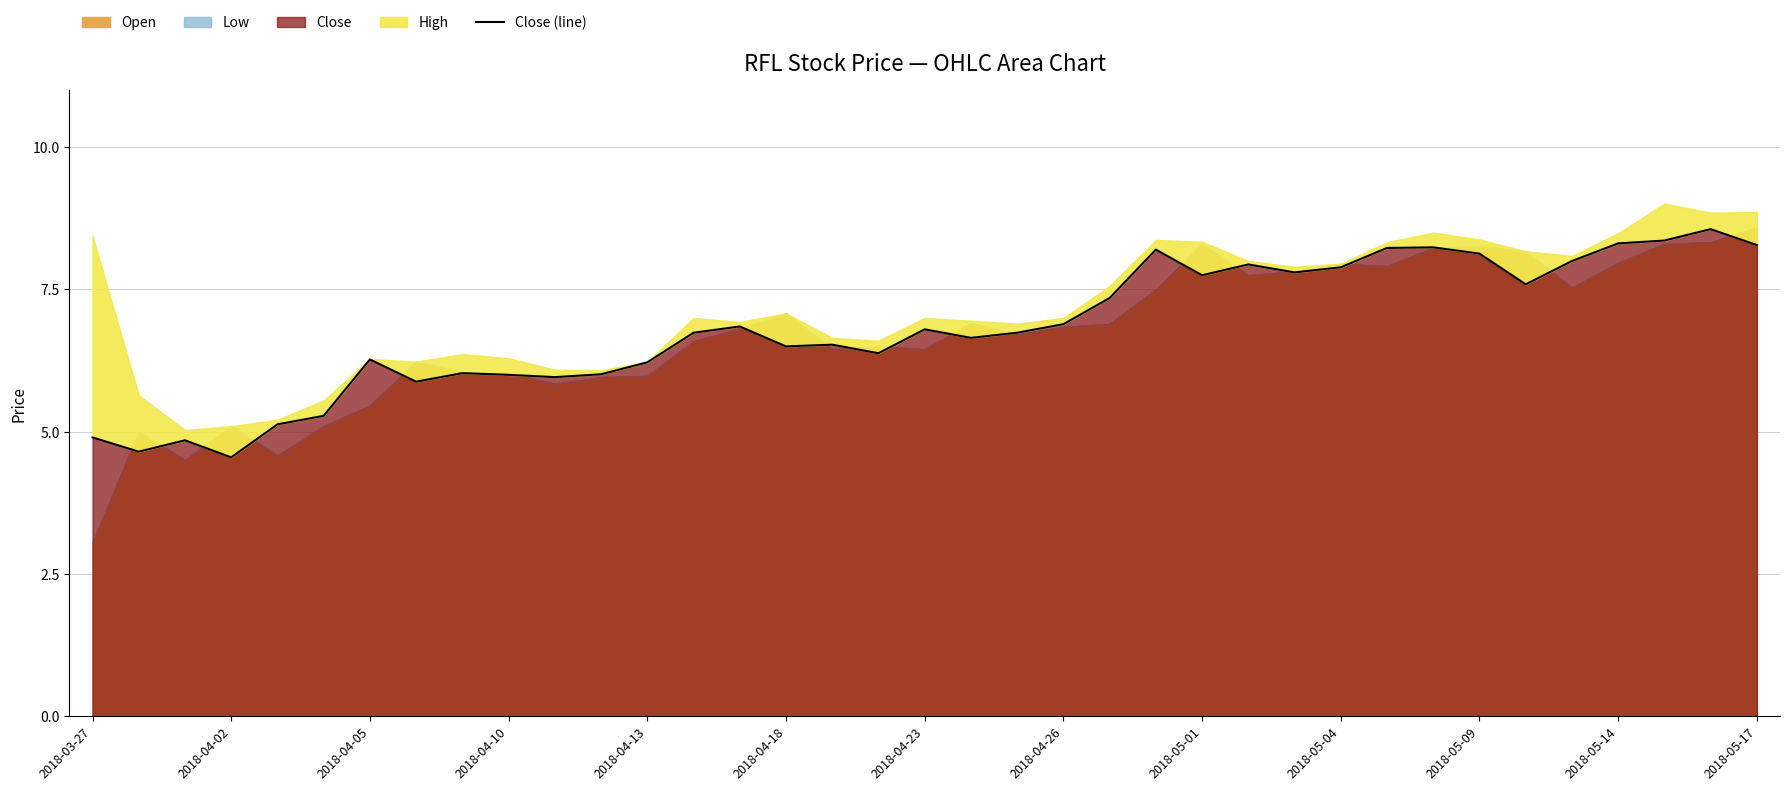

Is it true that Close equals 9.0 at 2018-04-10?

False